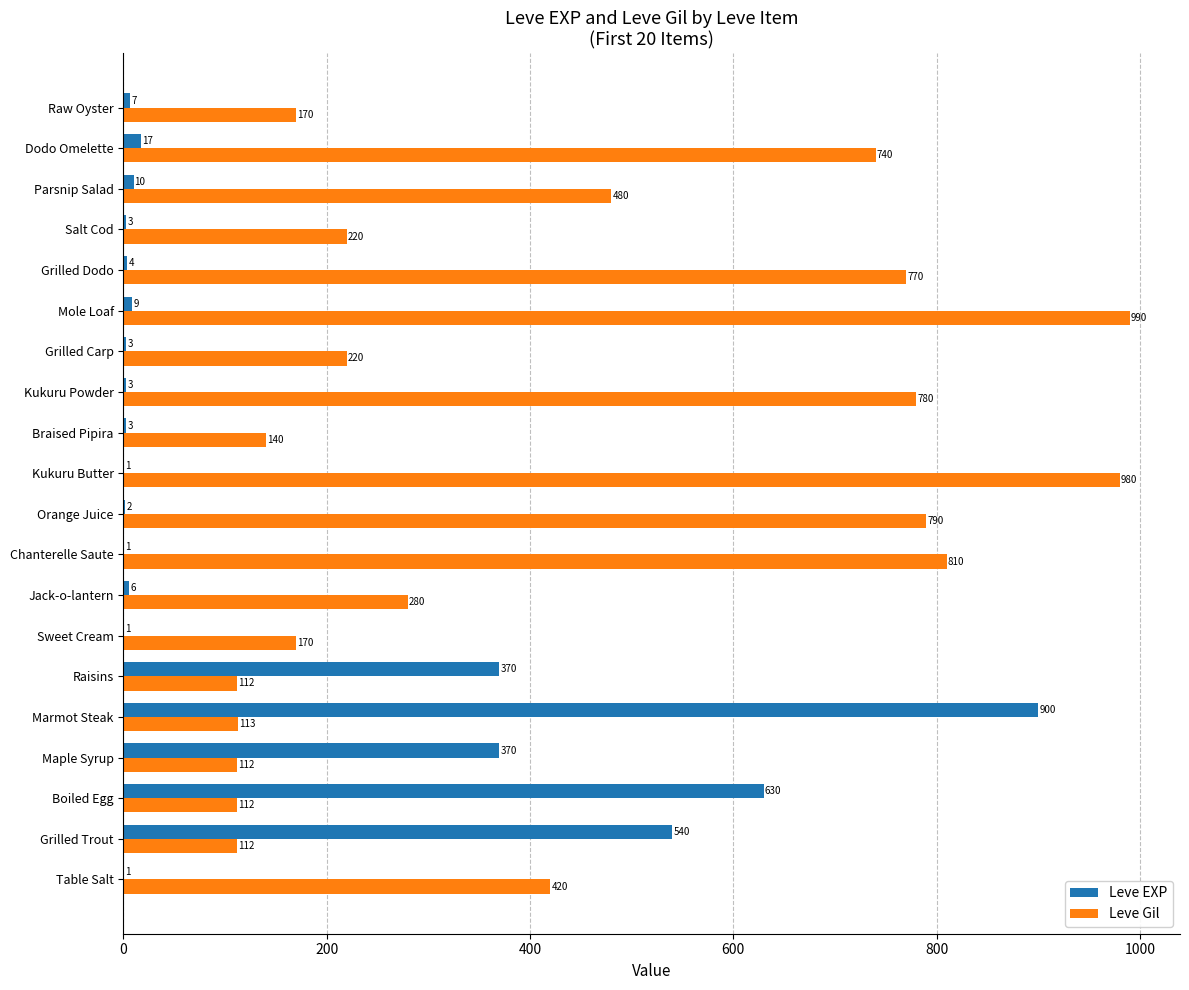

Which series has the largest total across all categories?

Leve Gil